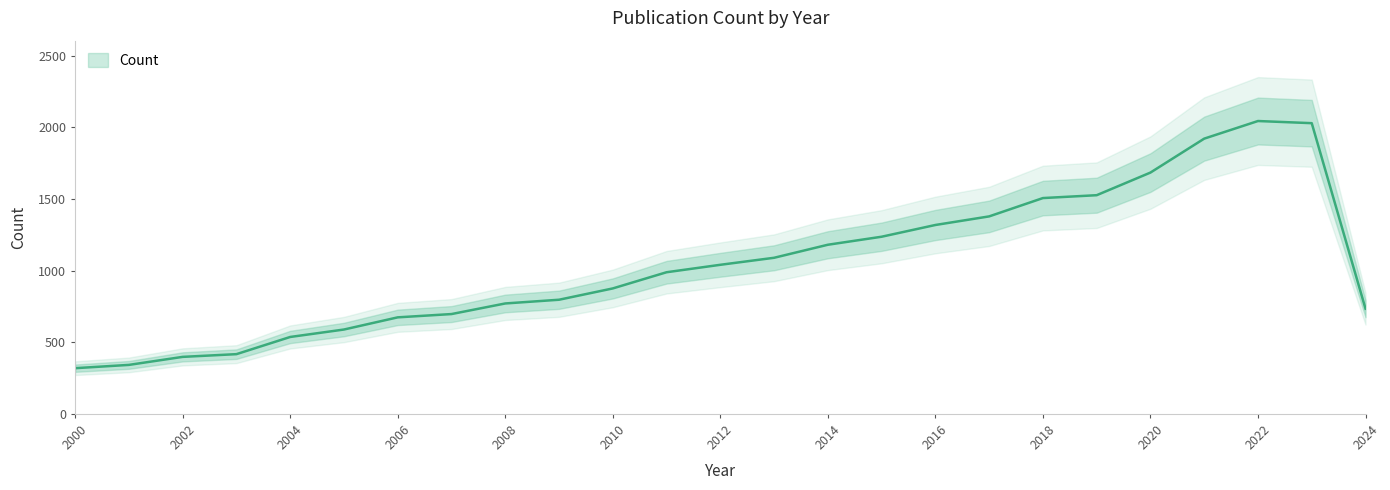

Where does the data first go above 989?

2012